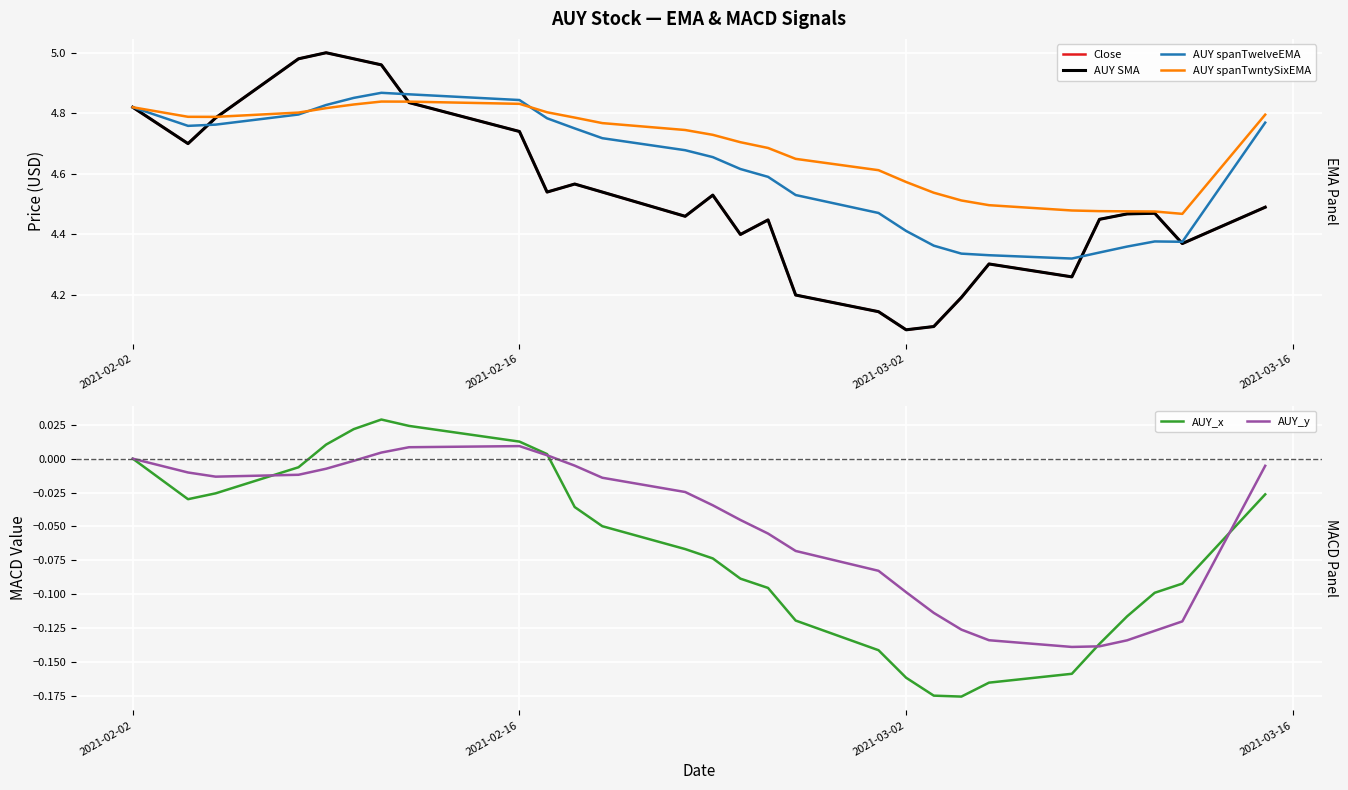

Count the AUY spanTwntySixEMA values in the range 4 to 5.

28